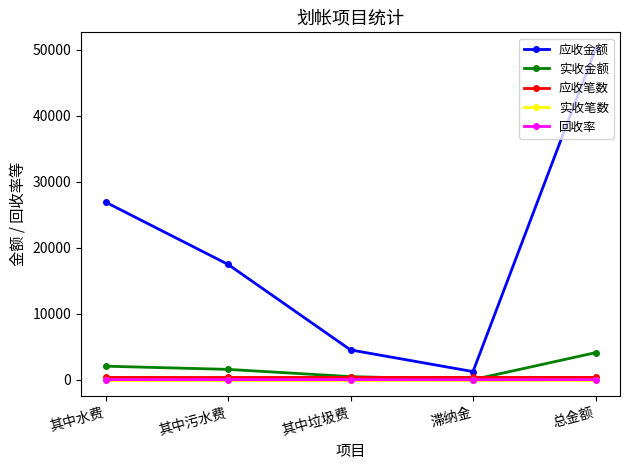

Which label corresponds to the largest value in the chart?

总金额